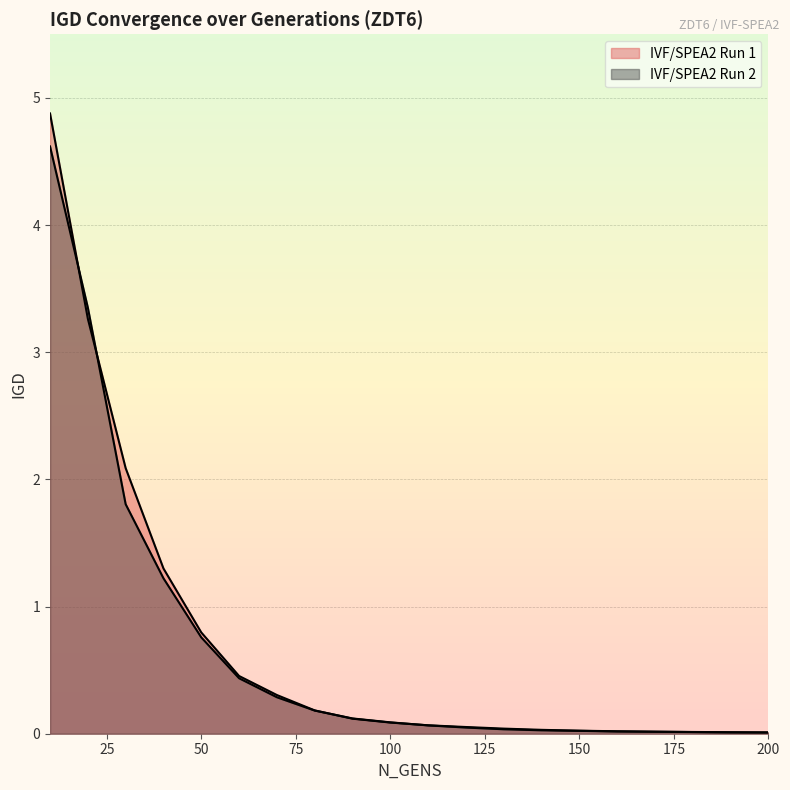

True or false: IVF/SPEA2 Run 1 has a value of 0.0 at 190.

False